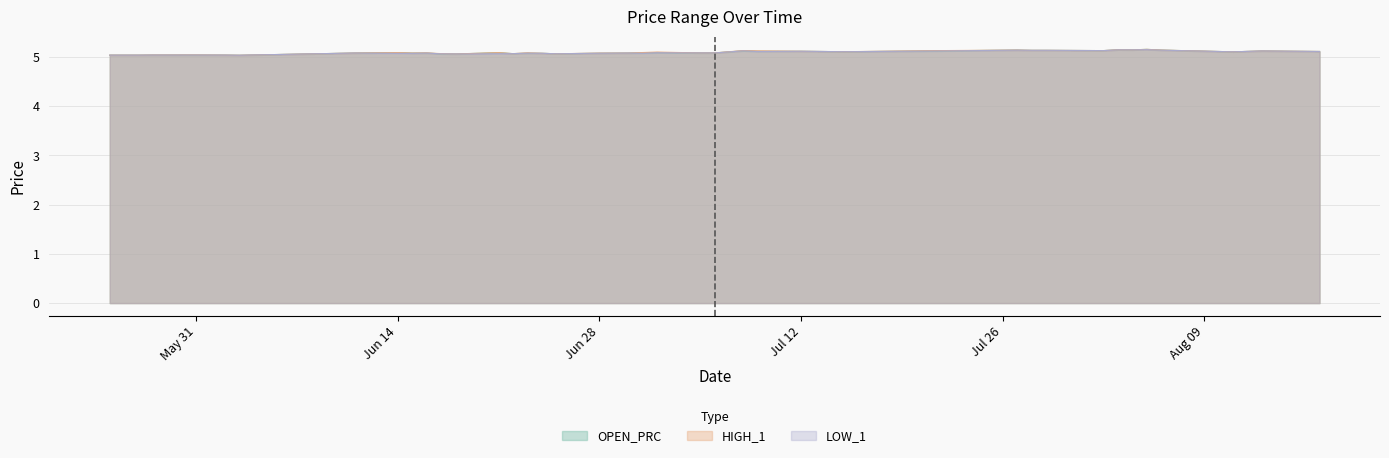

True or false: HIGH_1 and OPEN_PRC intersect in this chart.

False